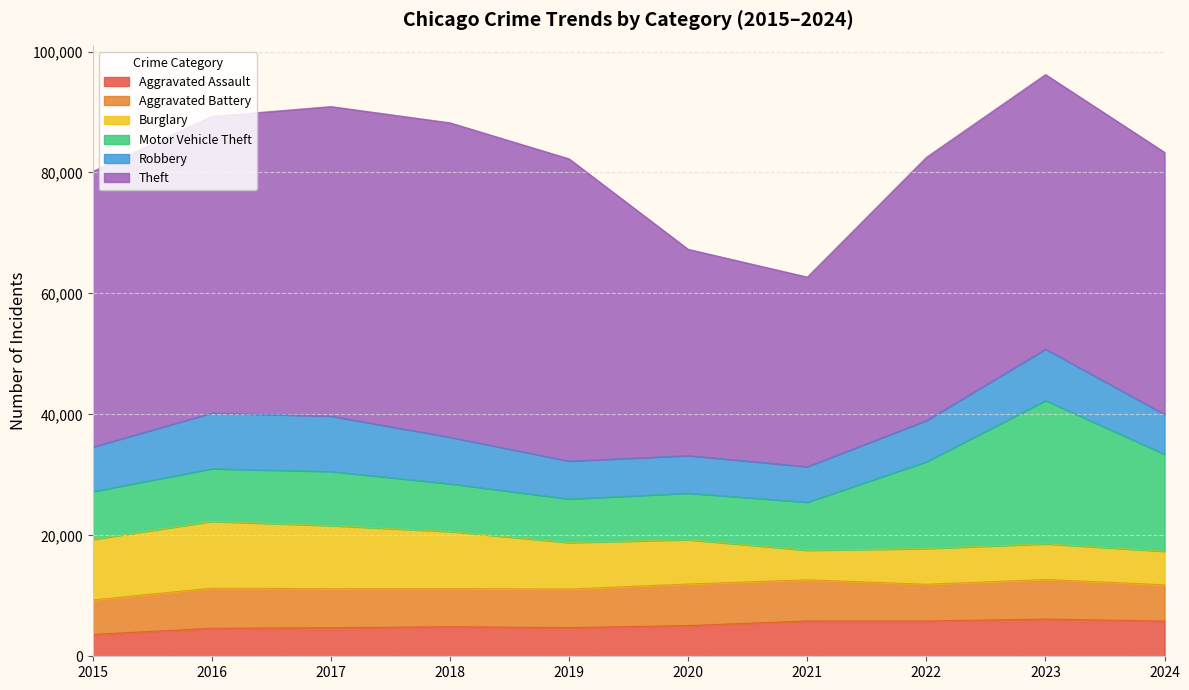

Rank the categories by Motor Vehicle Theft value from lowest to highest.

2019, 2020, 2018, 2015, 2021, 2016, 2017, 2022, 2024, 2023